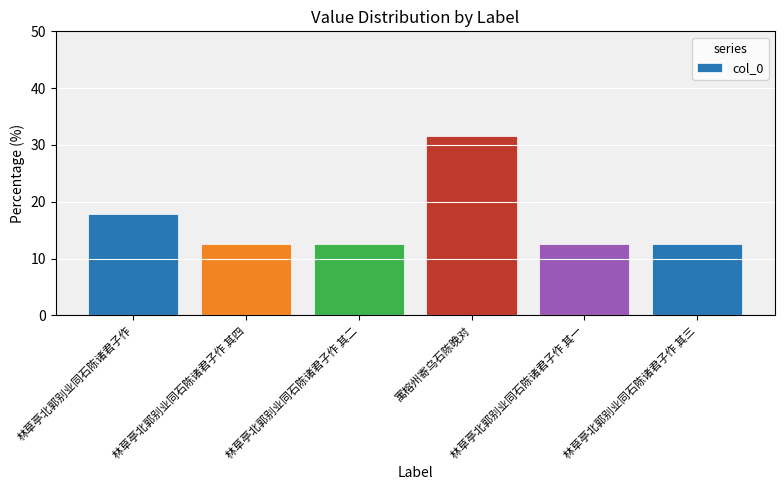

What position from the left is 林草亭北郭别业同石陈诸君子作 其一?

5